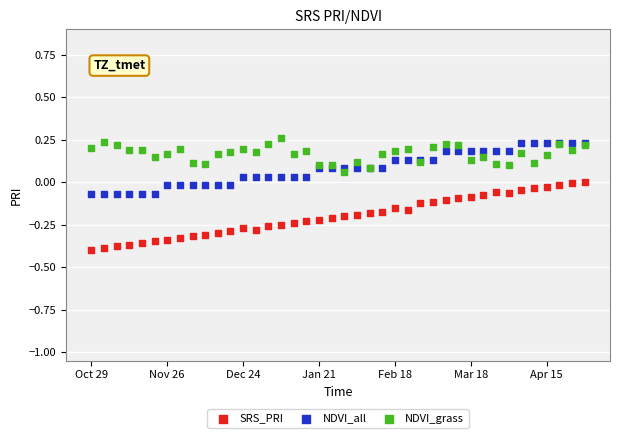

Which series contains the lowest Y value?

SRS_PRI